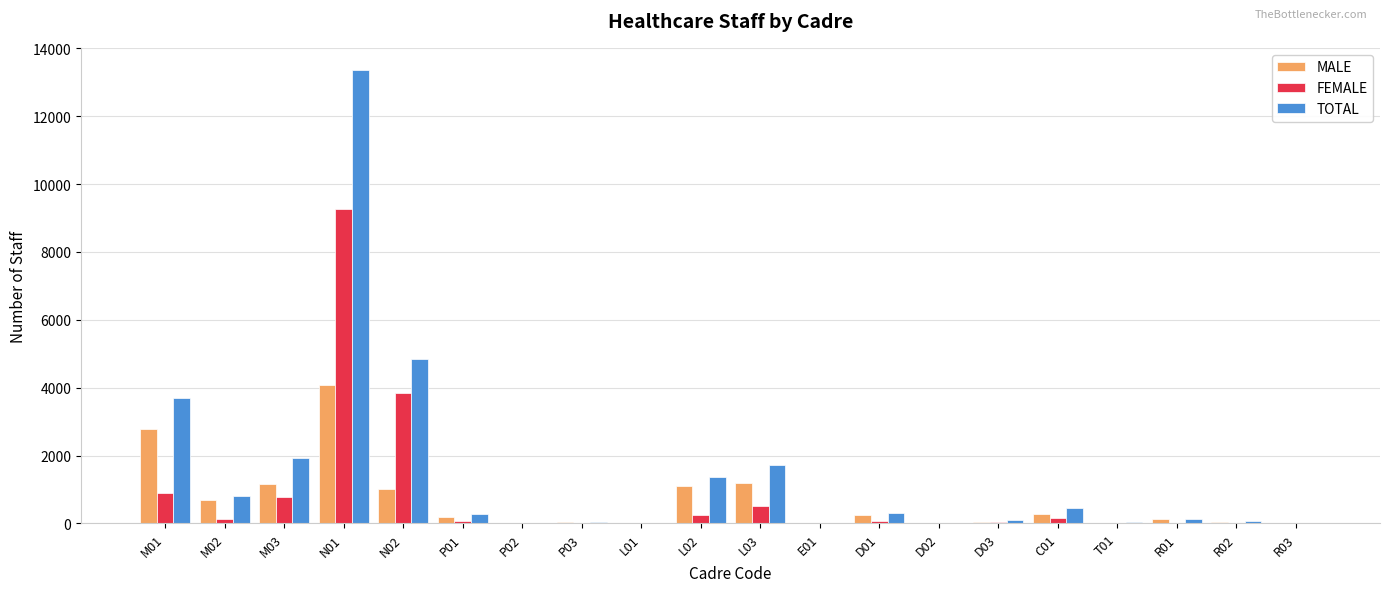

What are all the series names shown in the legend?

MALE, FEMALE, TOTAL